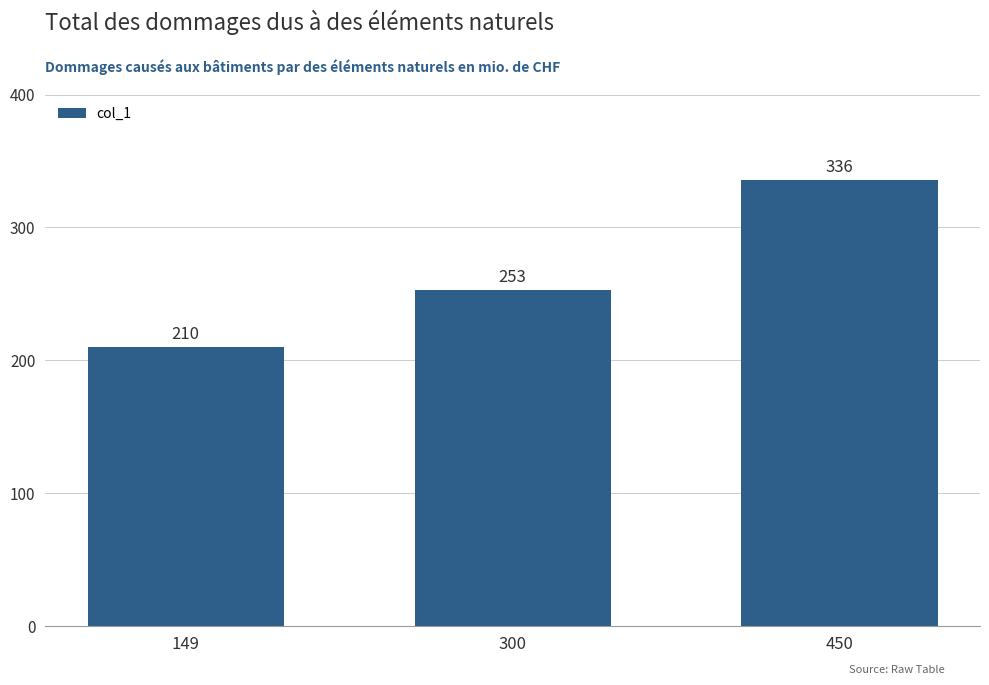

Reading left to right, extract all data points from this chart.

210	253	336